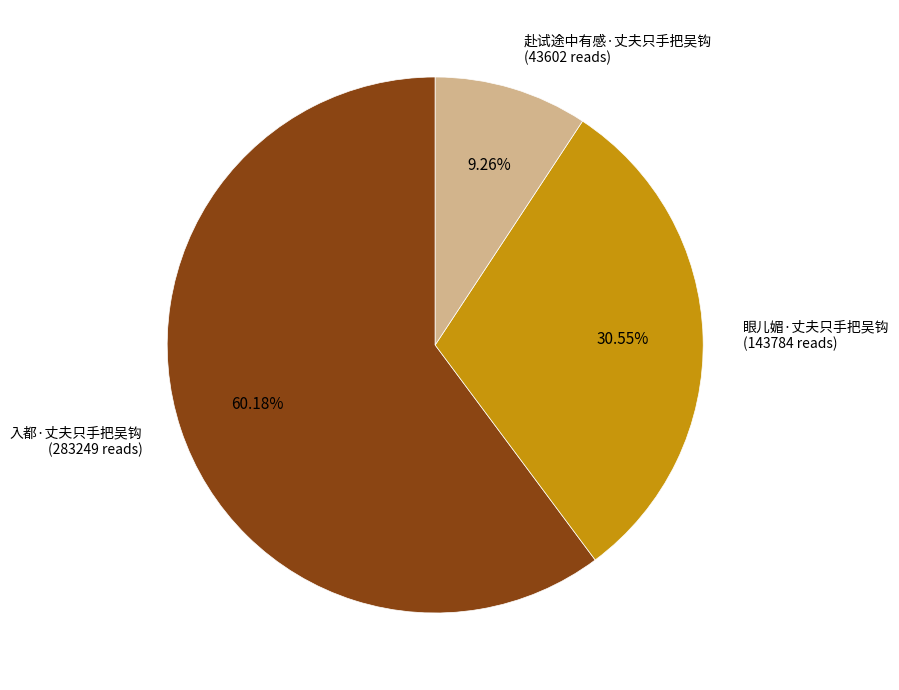

Is there any slice that represents more than half of the pie?

Yes